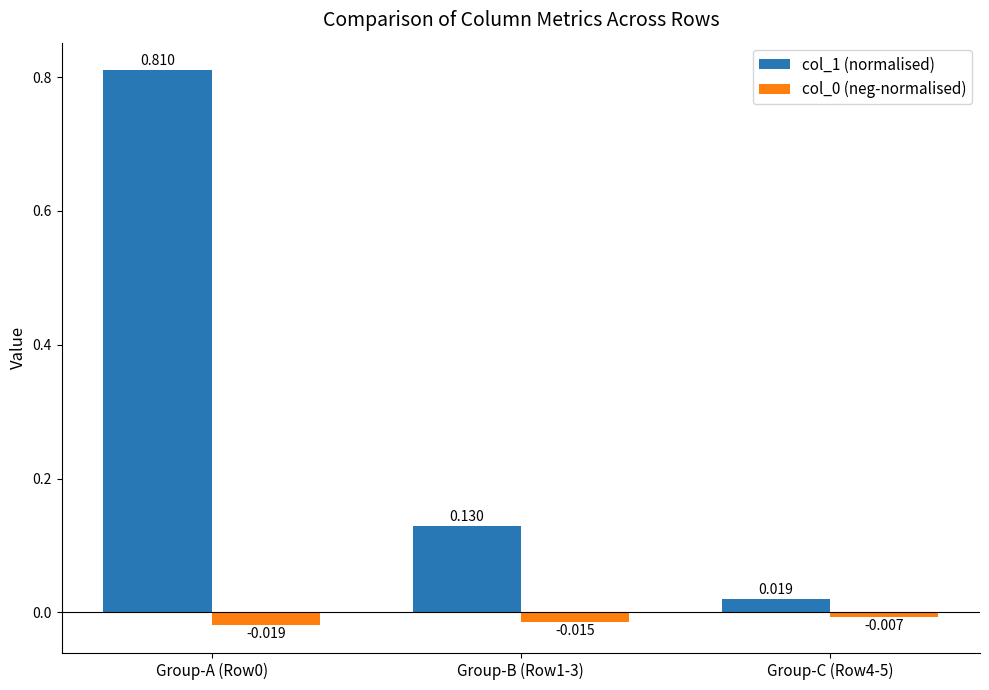

Is the value of col_0 (neg-normalised) at Group-B (Row1-3) greater than the value of col_1 (normalised) at Group-B (Row1-3)?

No